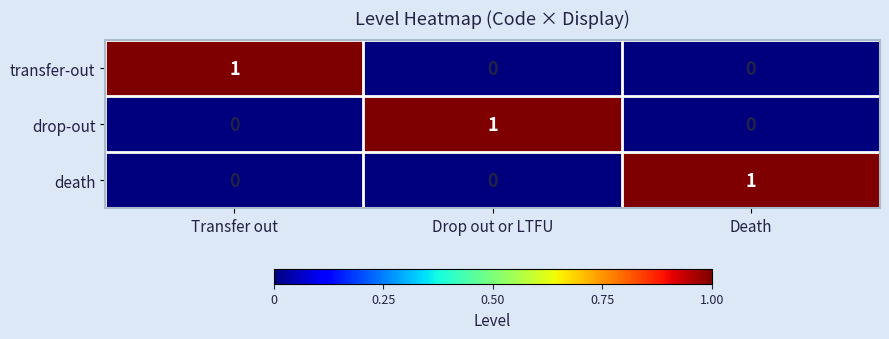

Which category has the highest value in the transfer-out series?

Transfer out